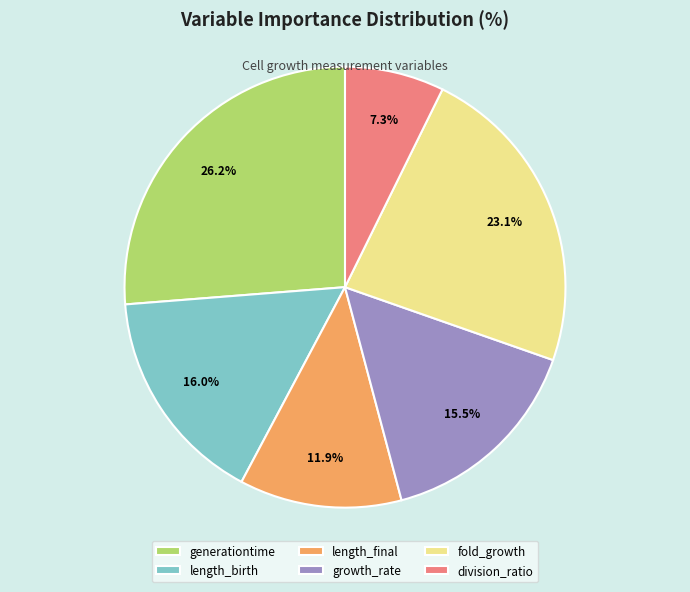

Which category has the smallest portion of the pie?

division_ratio